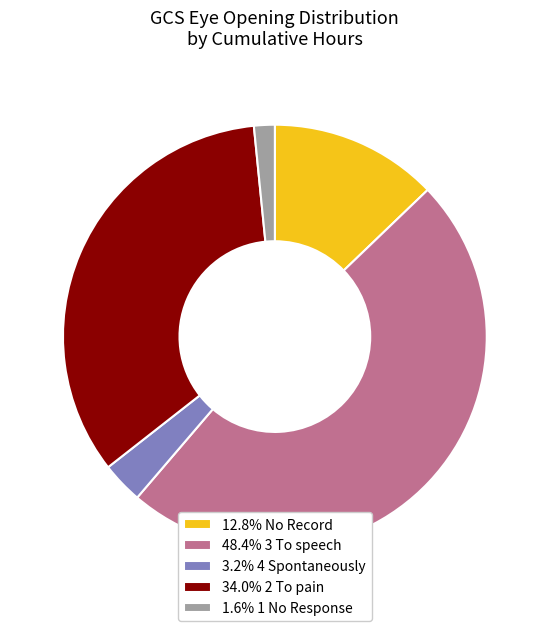

Do 48.4% 3 To speech and 12.8% No Record together represent more than half of the pie?

Yes